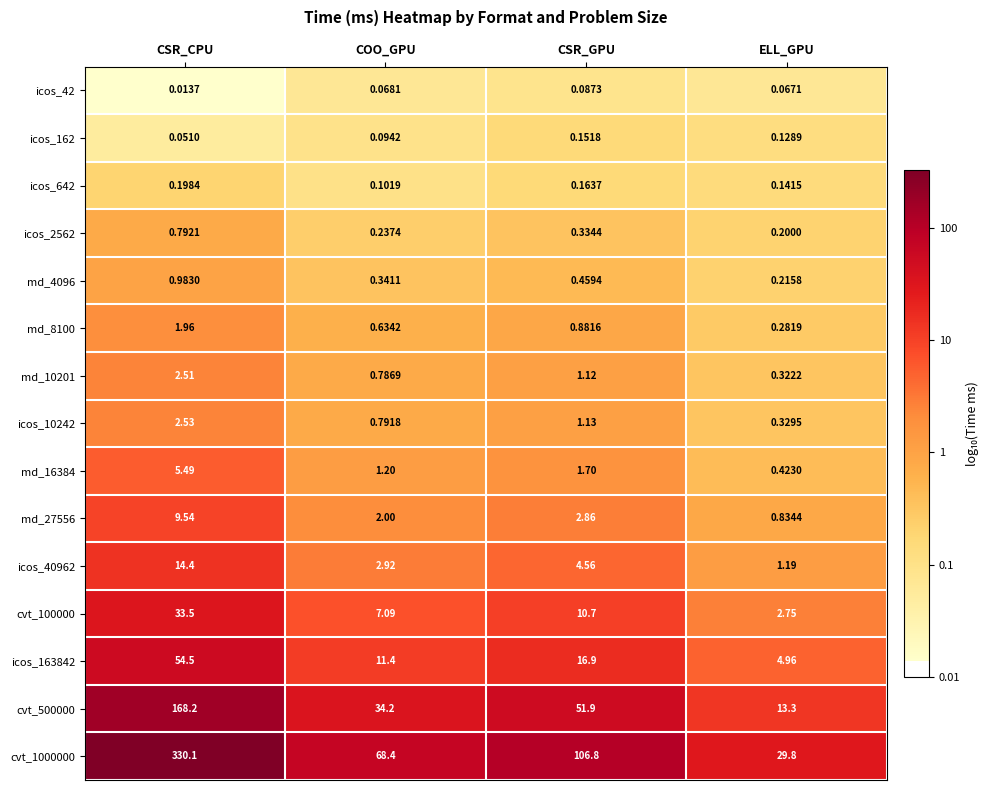

Rank the series by their maximum value, from highest to lowest.

cvt_1000000, cvt_500000, icos_163842, cvt_100000, icos_40962, md_27556, md_16384, icos_10242, md_10201, md_8100, md_4096, icos_2562, icos_642, icos_162, icos_42